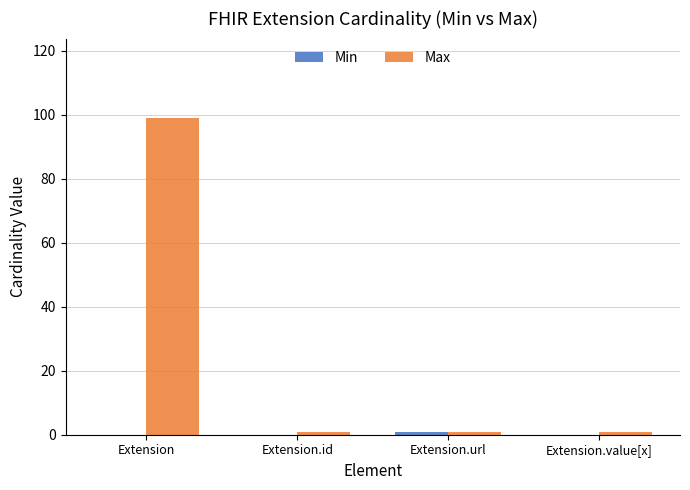

What is the average value of the Max series?

26